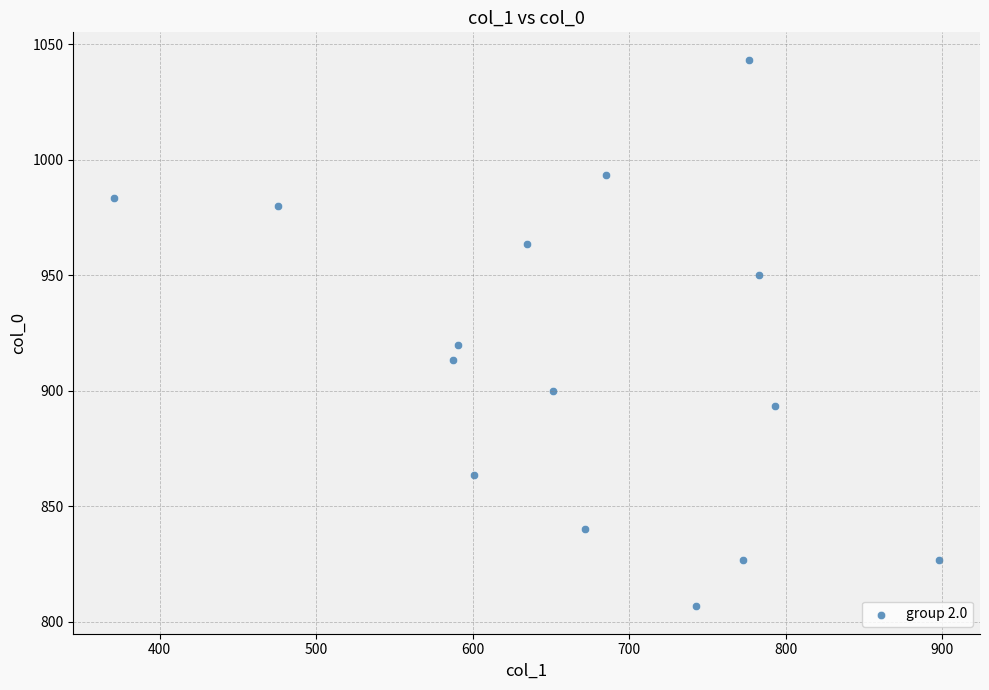

What is the range of Y values (max minus min)?

236.7